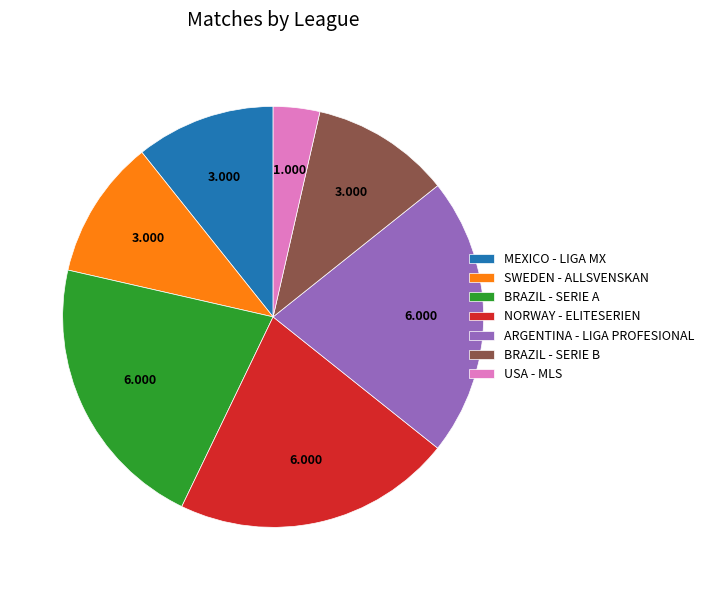

Is the sum of BRAZIL - SERIE B and NORWAY - ELITESERIEN greater than half?

No